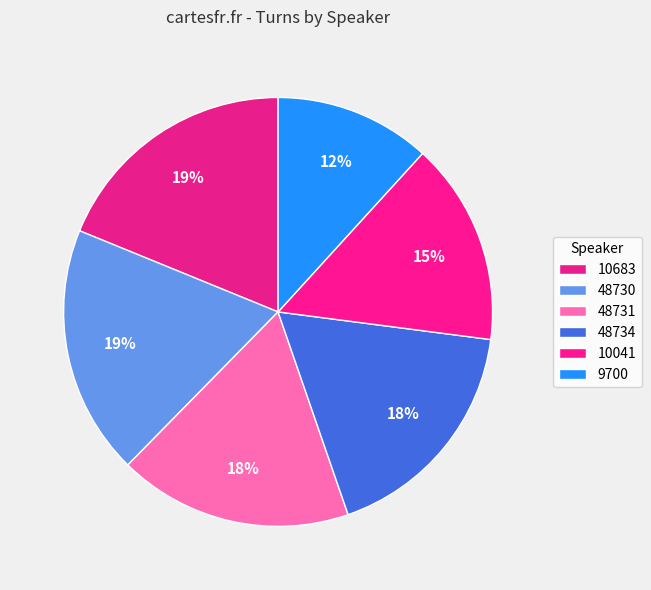

Count the number of slices in the pie.

6